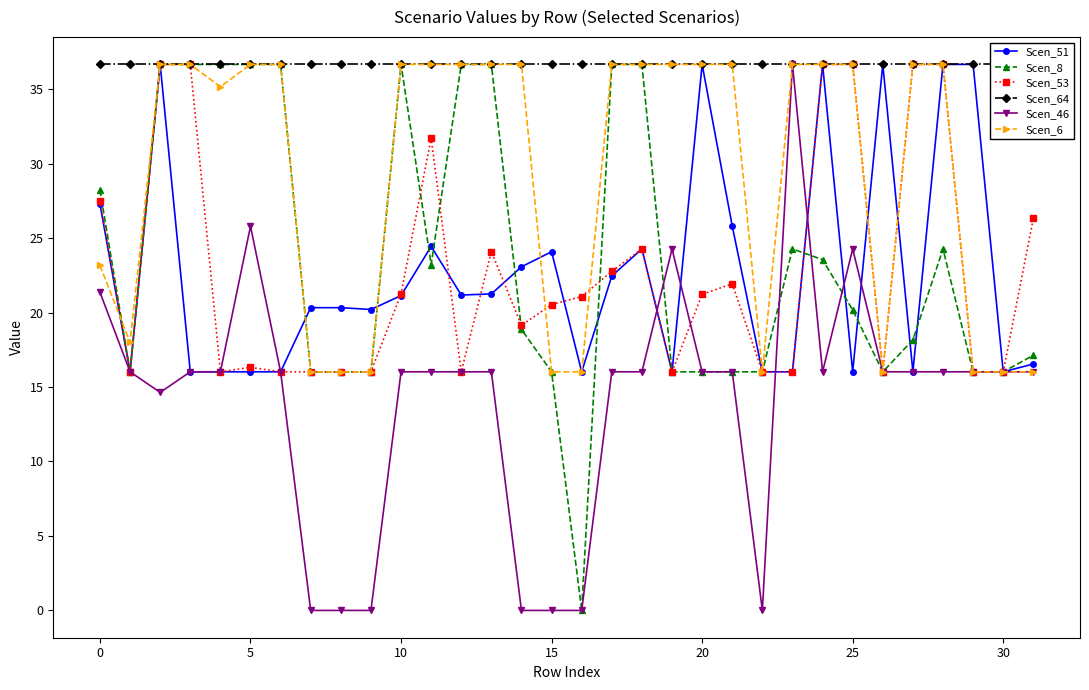

Which series has the largest total across all categories?

Scen_64